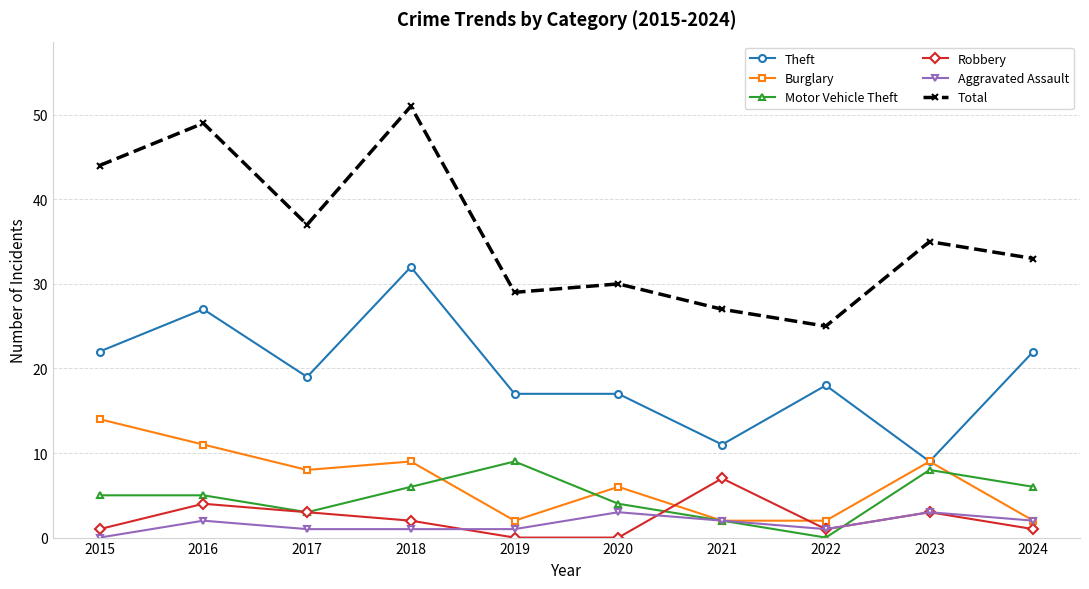

Is the value of Total at 2021 greater than the value of Burglary at 2024?

Yes